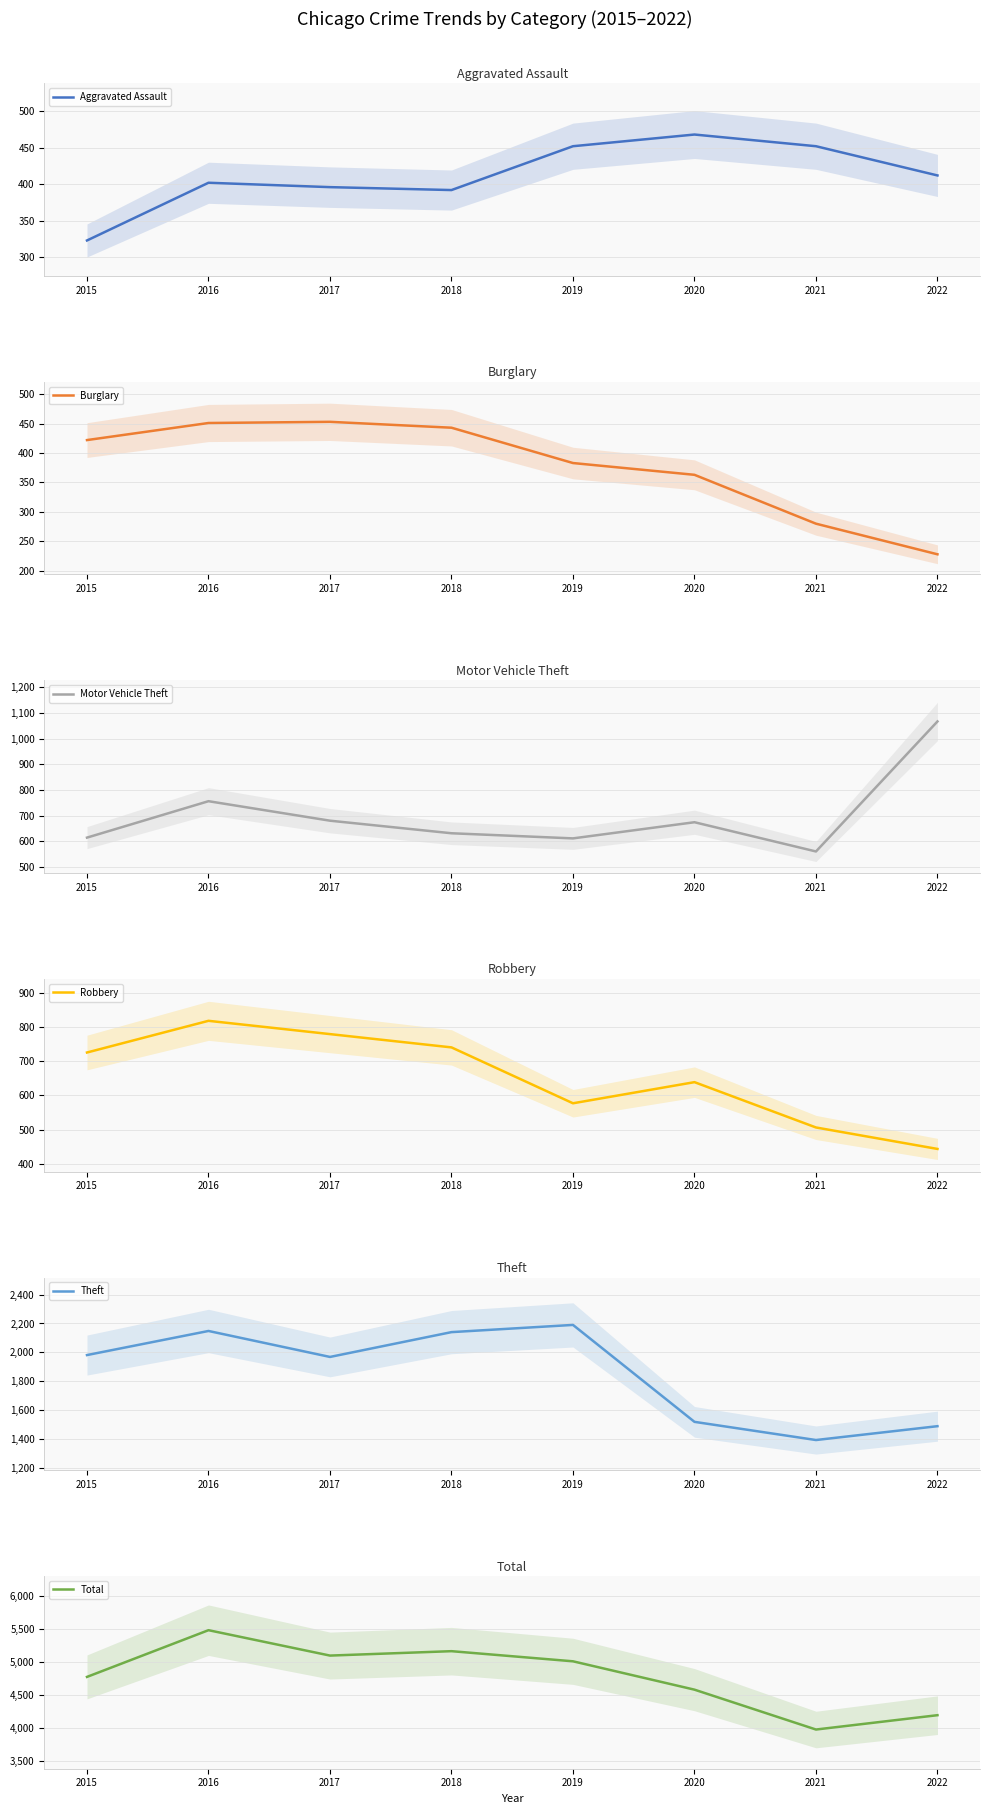

What is the total value across all series at 2022?

7827